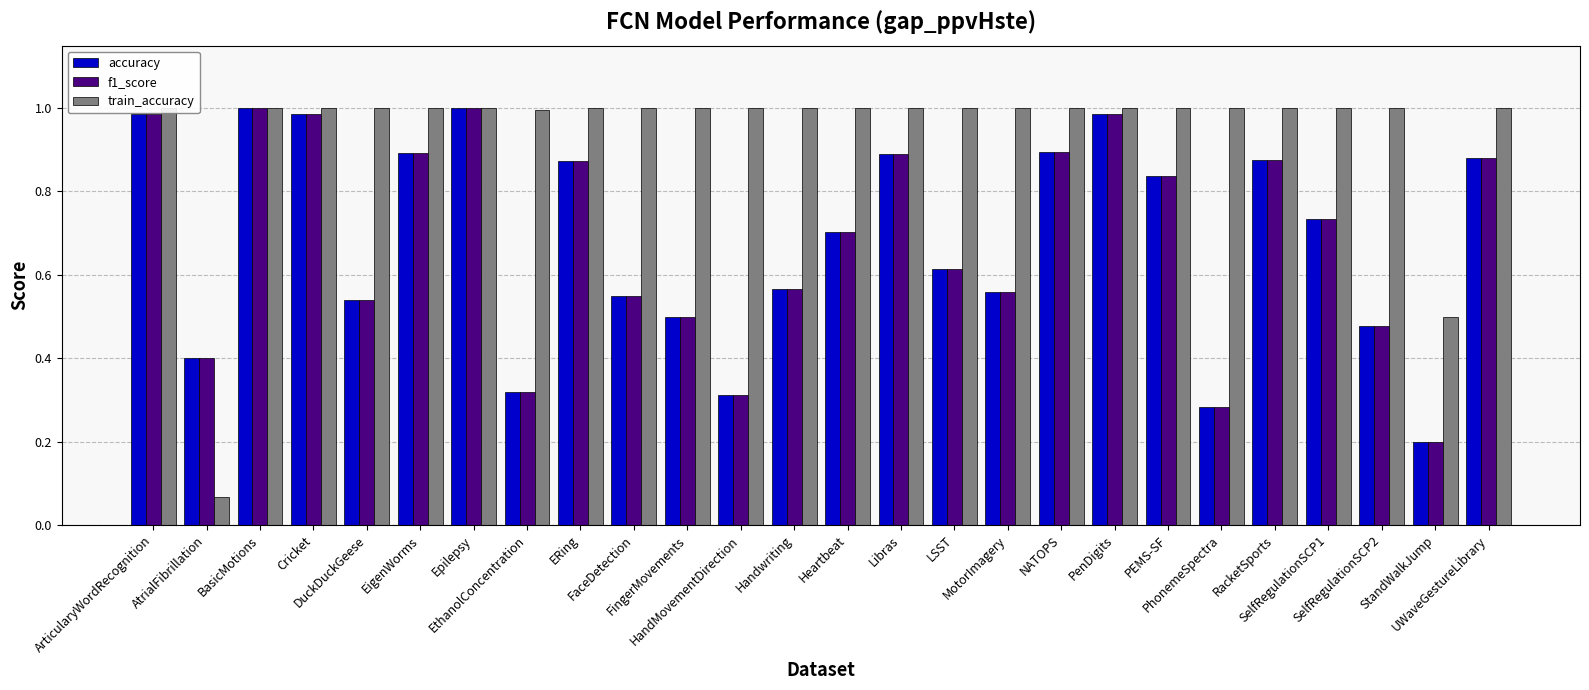

What is the maximum value for train_accuracy?

1.0